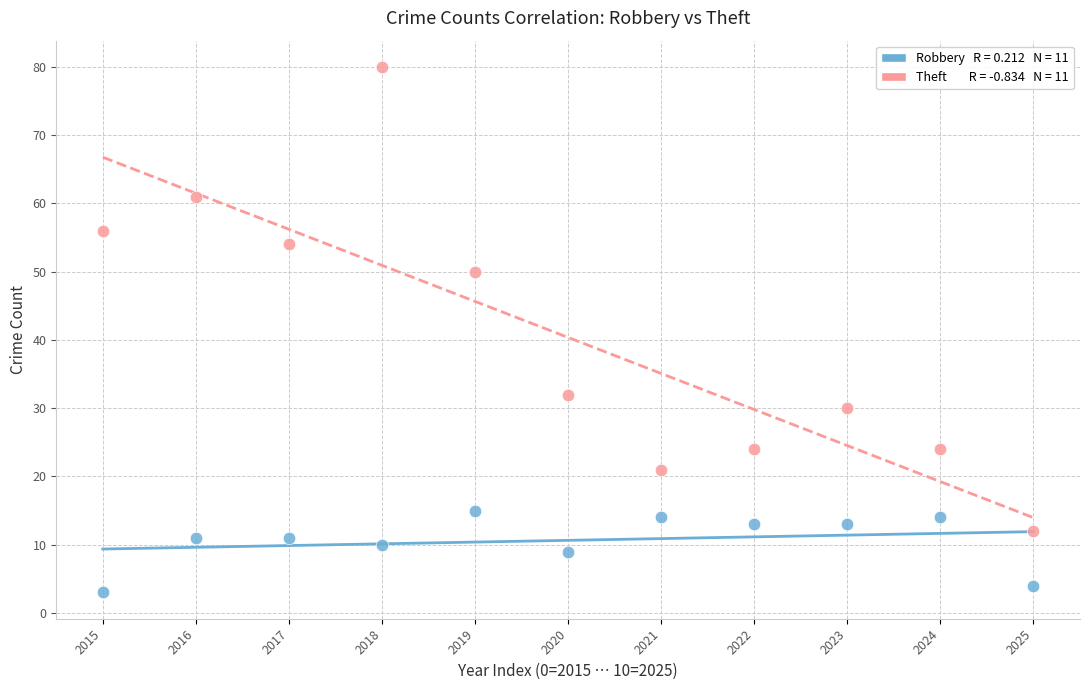

Across all data points, what is the range of Y values (max minus min)?

77